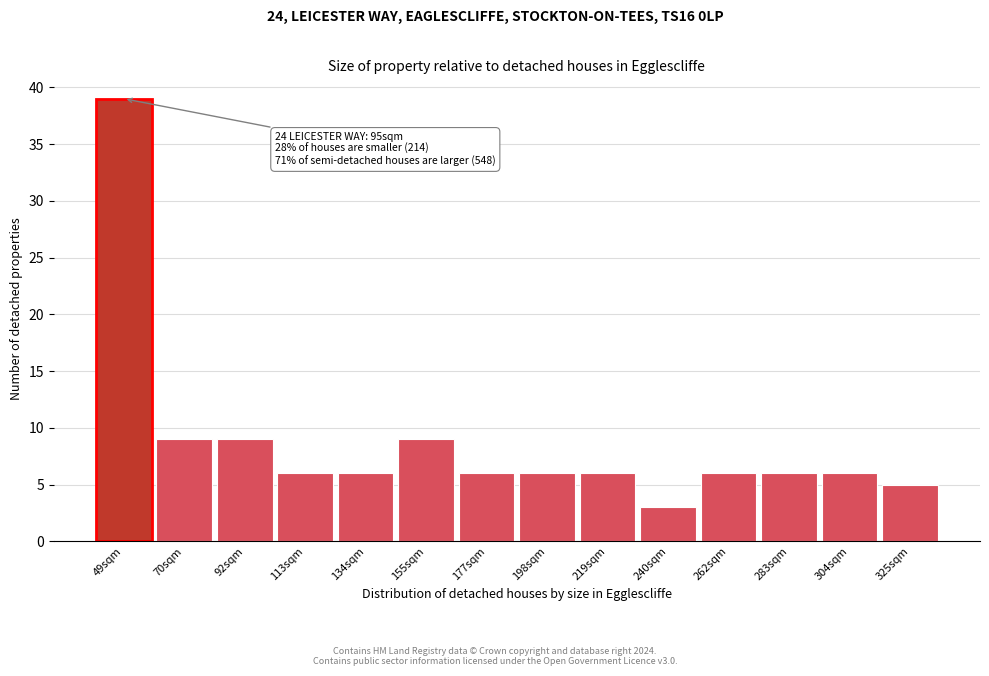

Reading left to right, extract all data points from this chart.

49sqm=39	70sqm=9	92sqm=9	113sqm=6	134sqm=6	155sqm=9	177sqm=6	198sqm=6	219sqm=6	240sqm=3	262sqm=6	283sqm=6	304sqm=6	325sqm=5